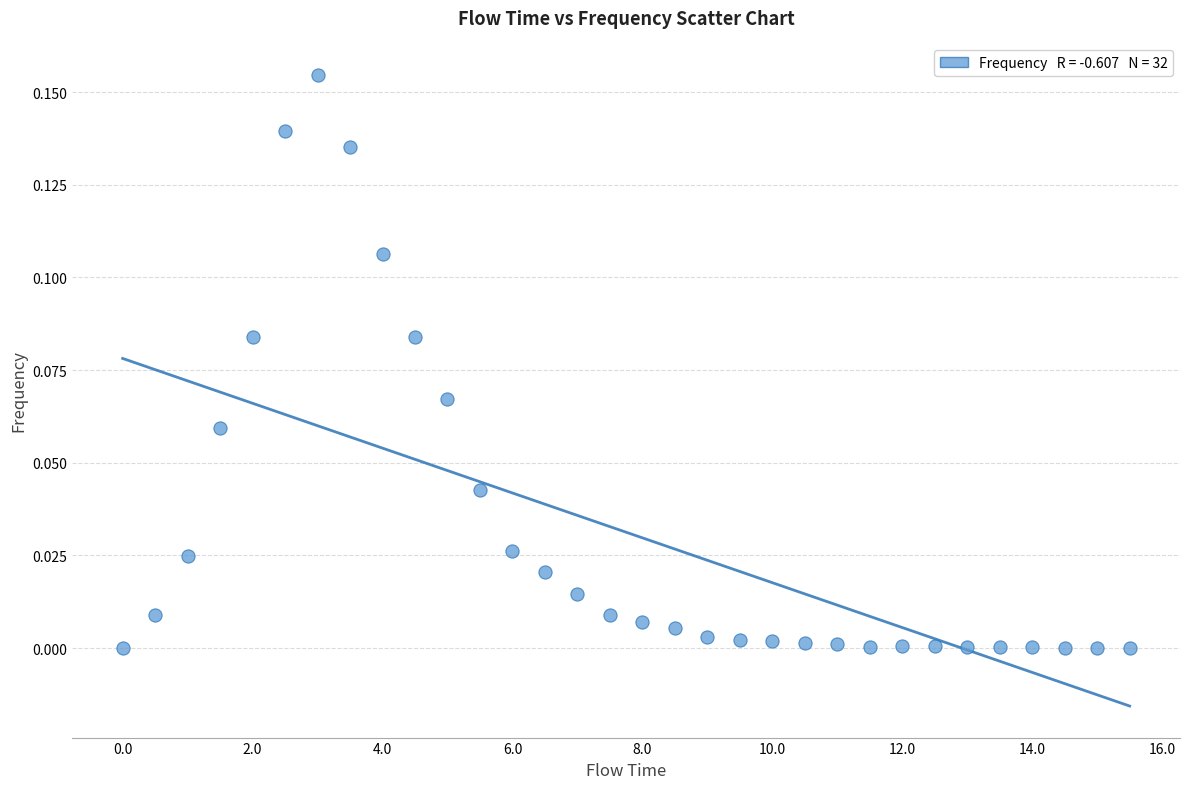

What is the range of X values (max minus min)?

15.5